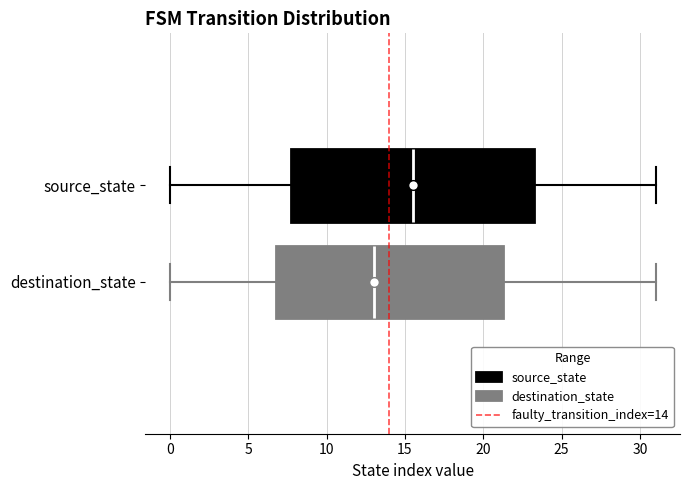

Which box is the widest, from its left edge to its right edge?

source_state